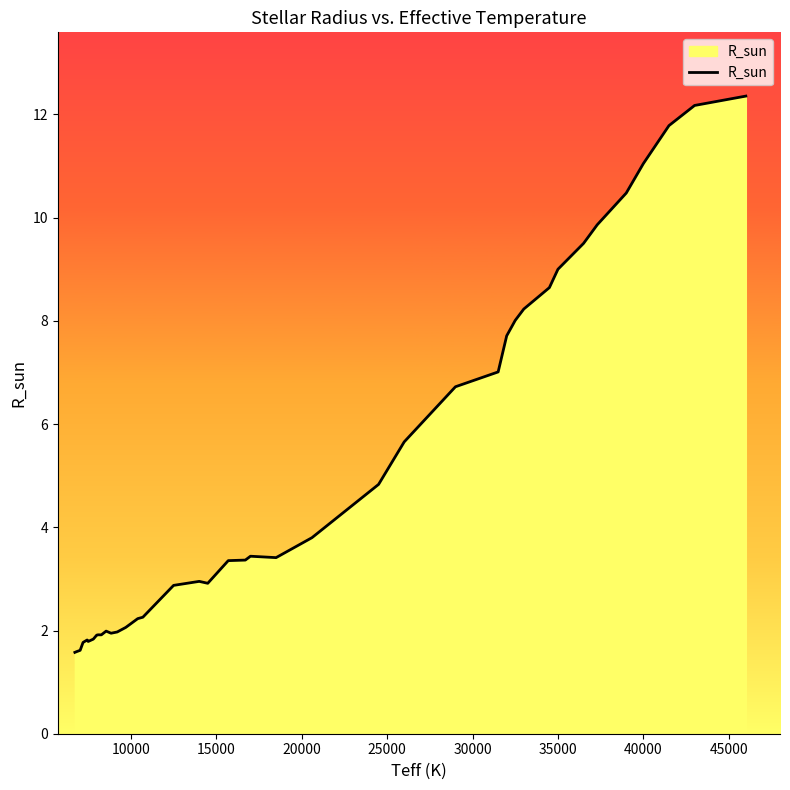

What is the greatest value displayed?

12.4